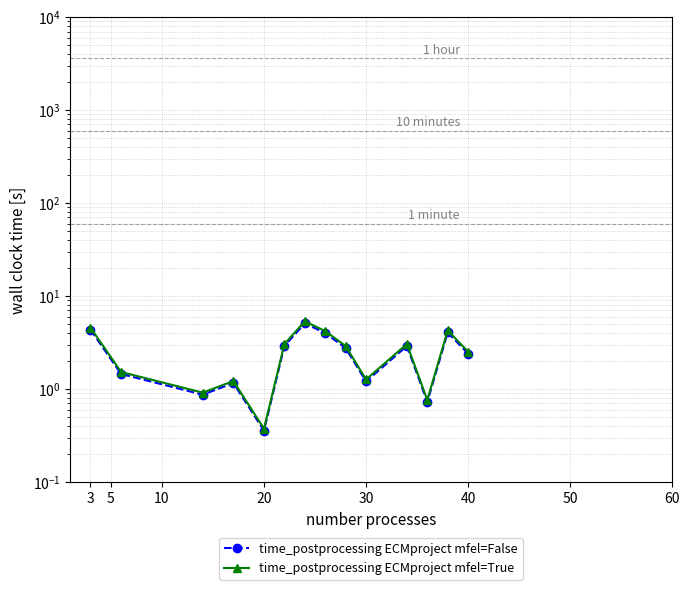

At how many categories does at least one series exceed 4?

4